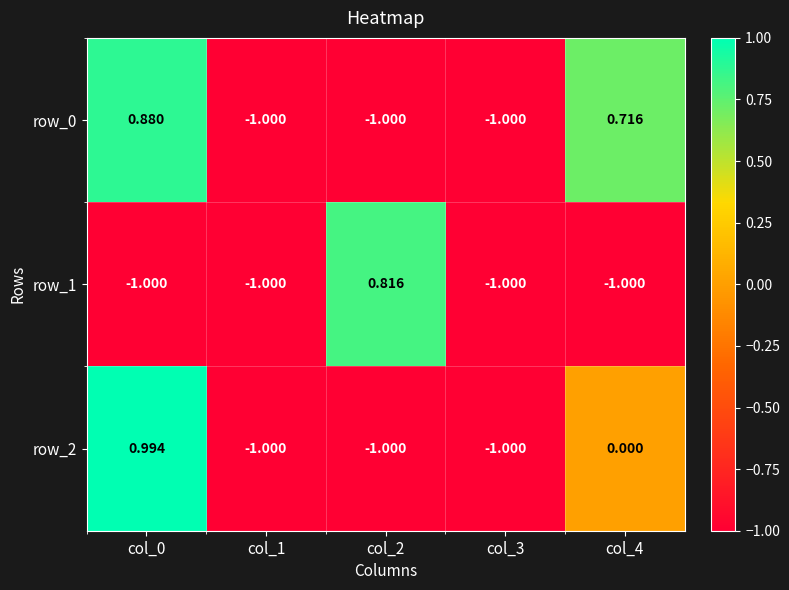

How many data points in row_0 are above -1?

2